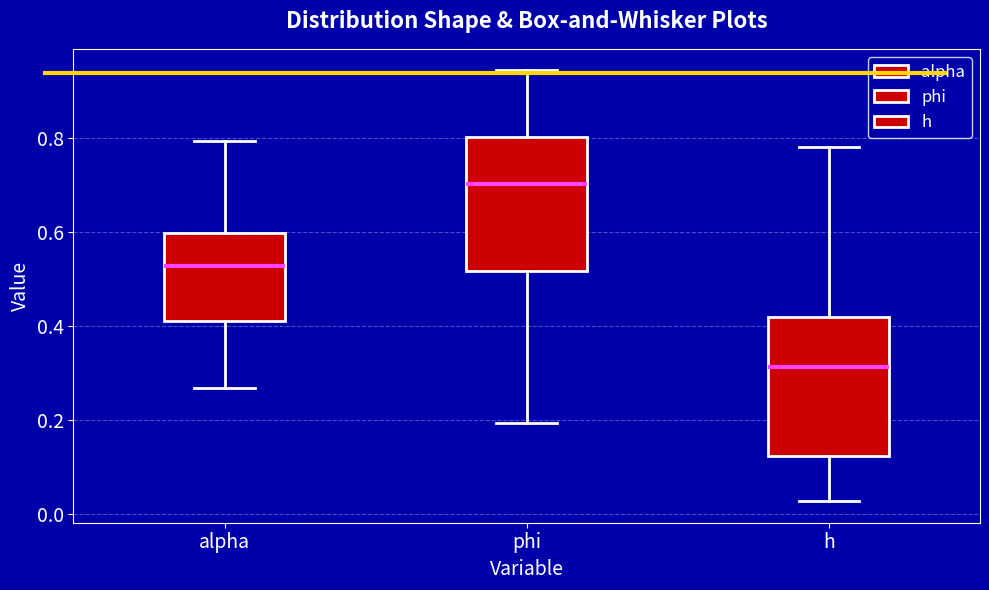

Which box has the highest median line?

phi